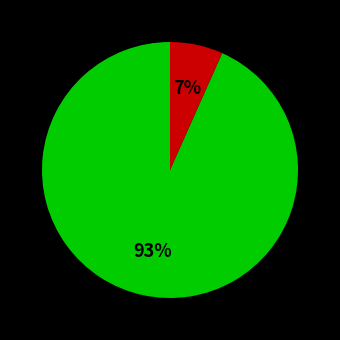

To the nearest percent, what is the average slice percentage?

50%